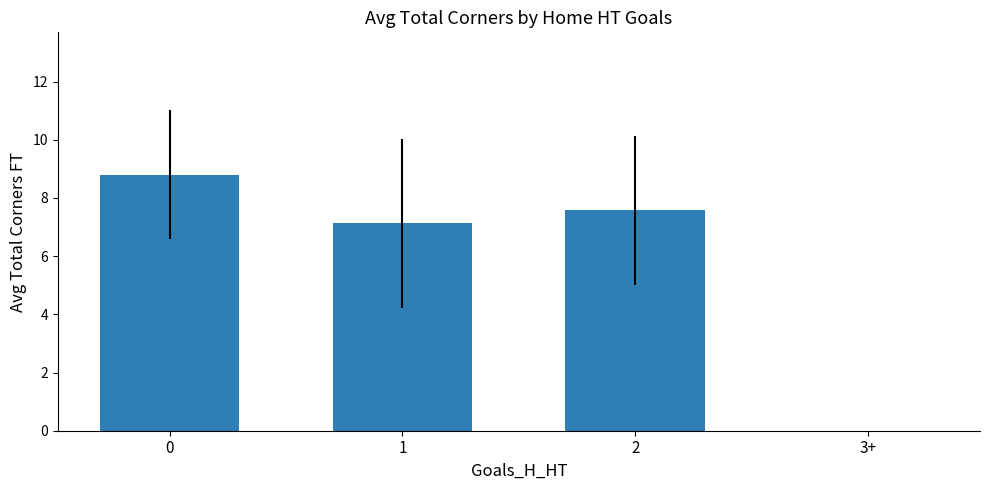

Does the chart contain stacked bars?

No